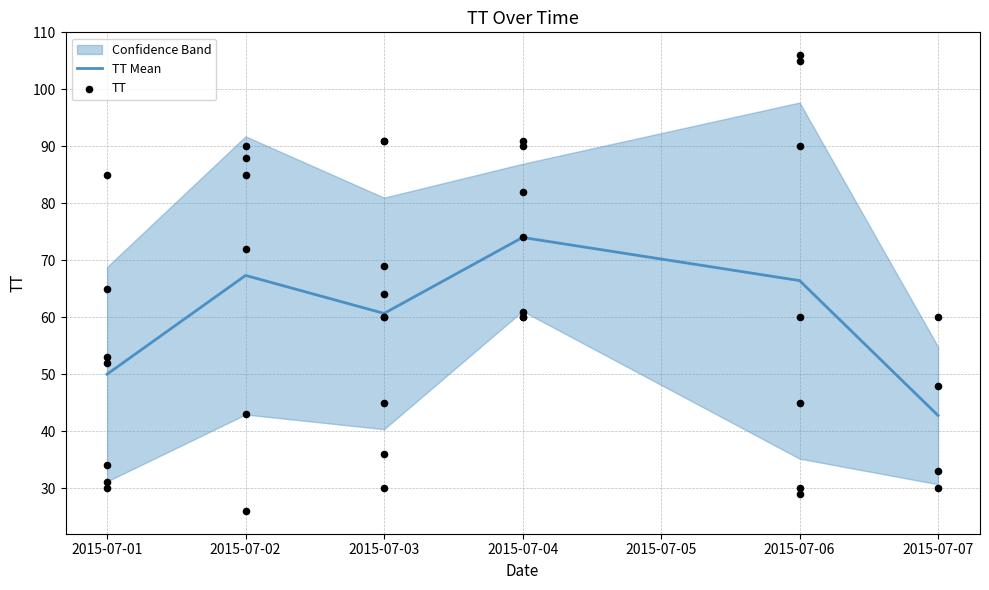

What is the change in value from 2015-07-02 to 2015-07-03?

+48